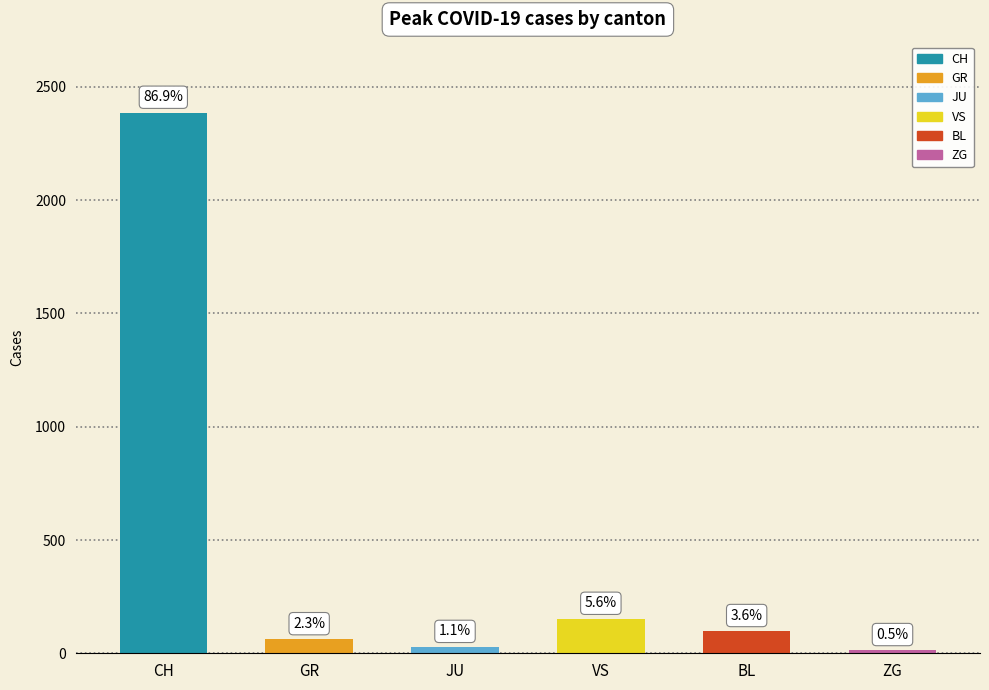

What is the difference between the second highest and second lowest values?

124